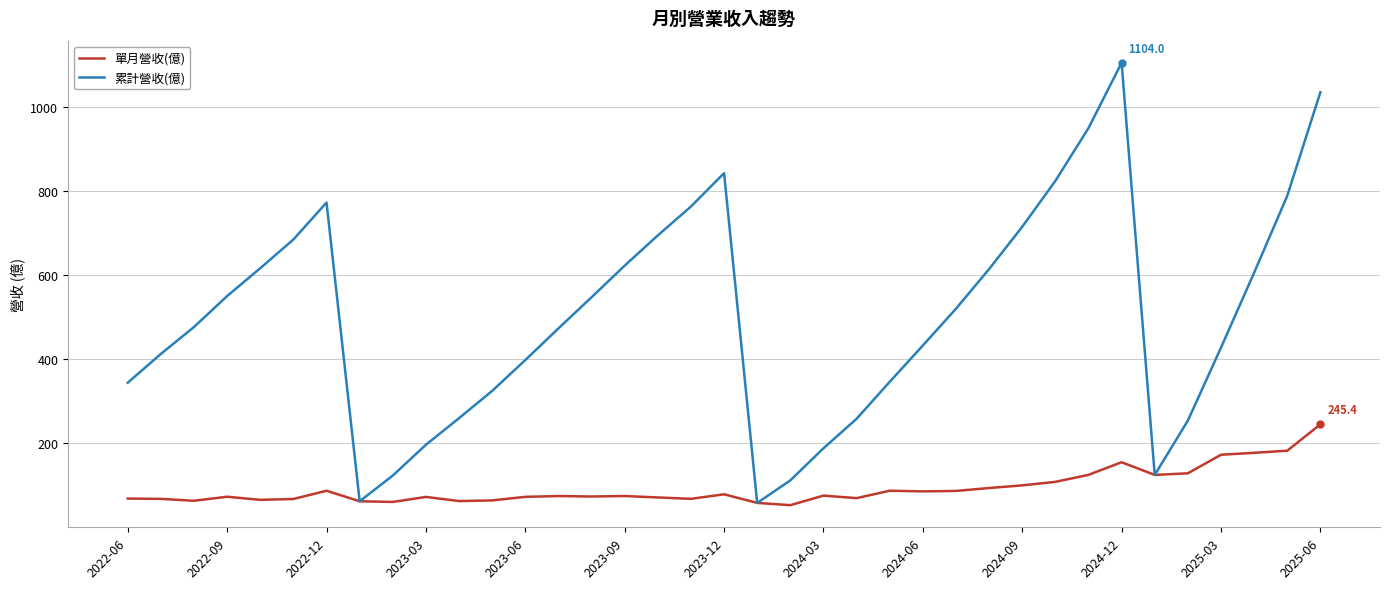

Does the chart display data point markers on the line(s)?

No